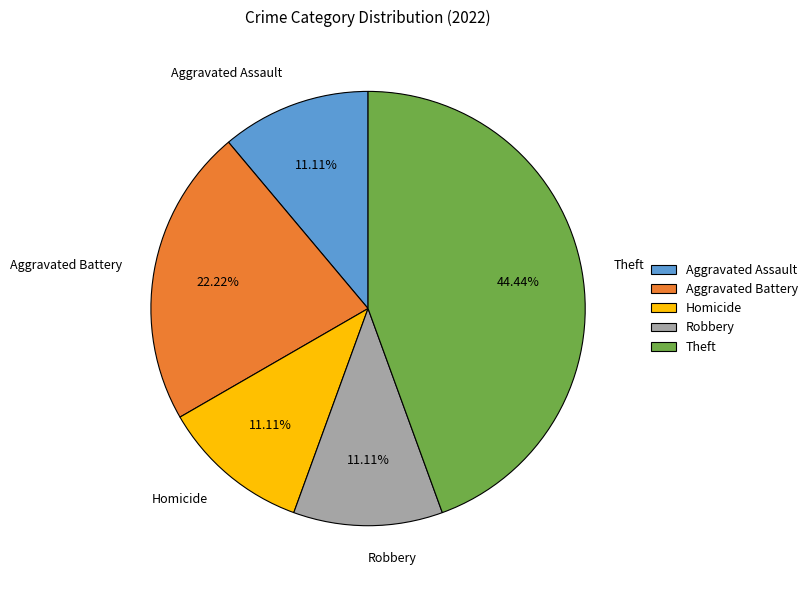

To the nearest percent, what is the combined percentage of Theft and Robbery?

56%